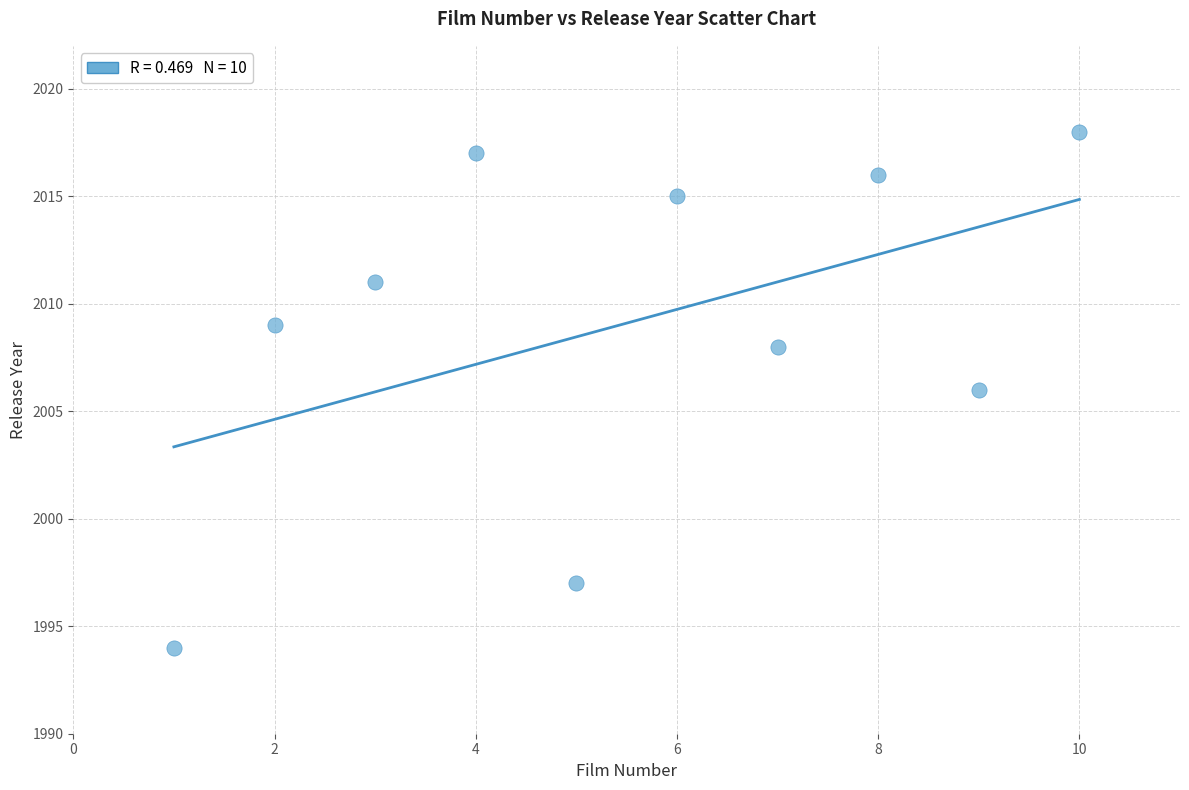

What is the range of X values (max minus min)?

9